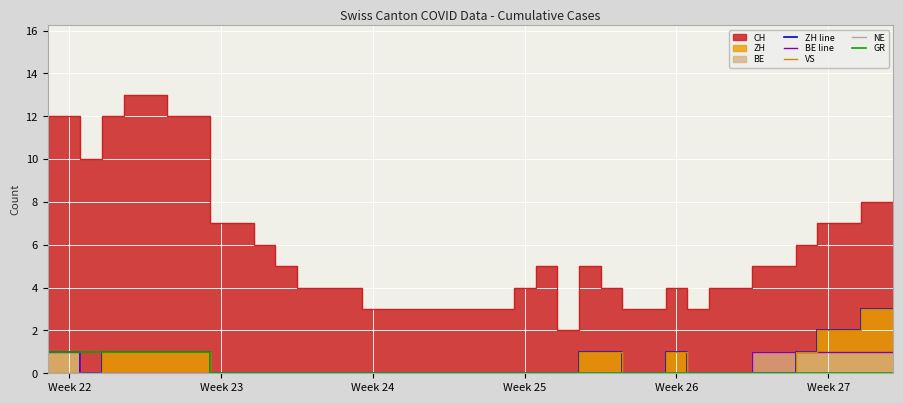

What is the difference between the maximum and minimum values in the GR series?

1